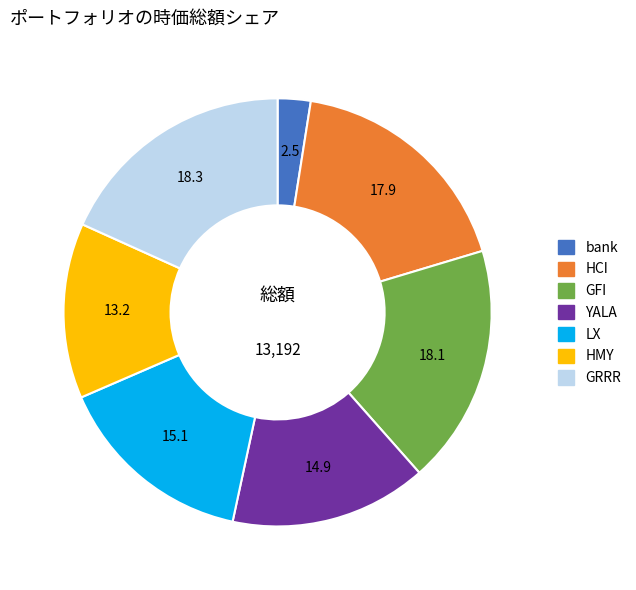

The HCI slice represents 8% of the pie. True or false?

False